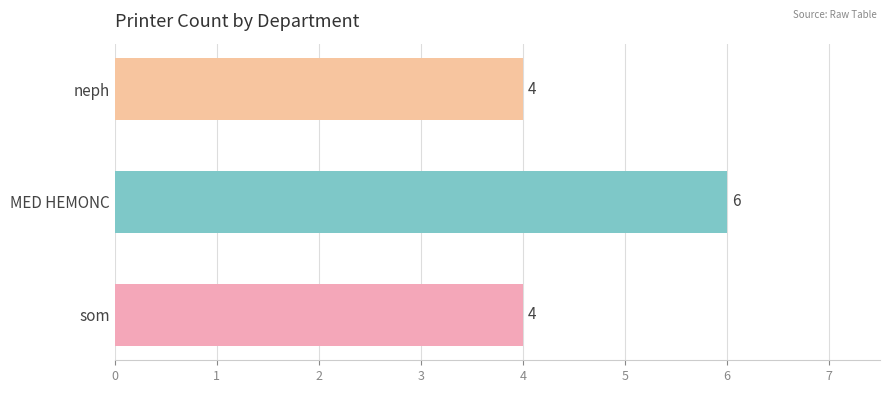

The value at MED HEMONC is 6. True or false?

True